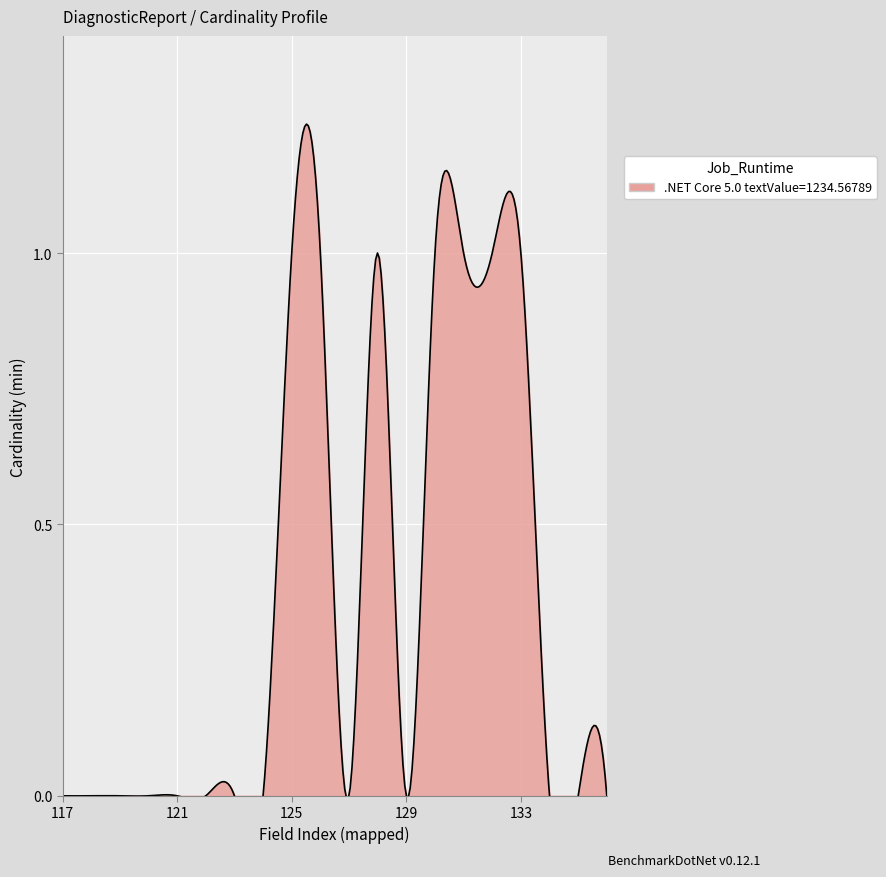

Count the number of data series in this chart.

1